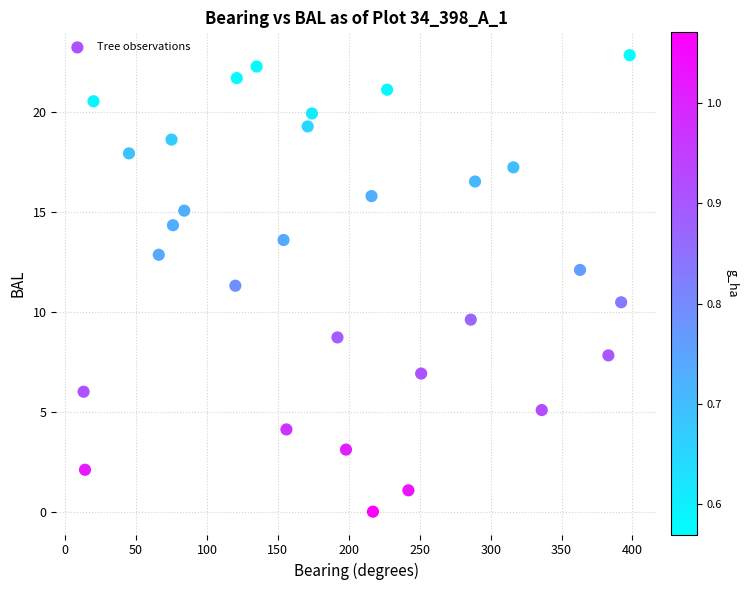

What is the range of Y values (max minus min)?

22.9